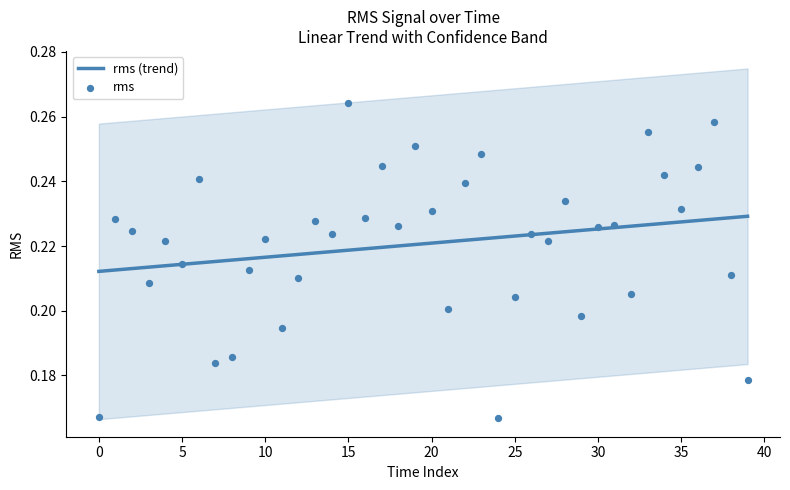

What are all the series names shown in the legend?

rms (trend), rms